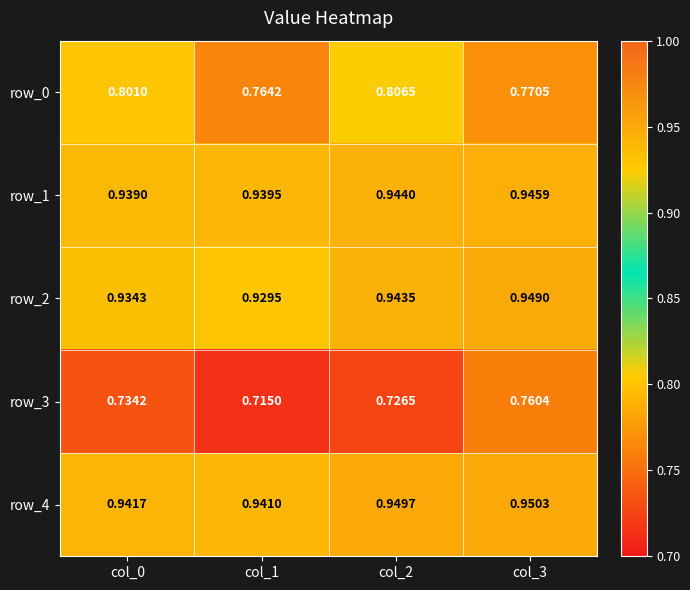

How many series are shown in this chart?

5